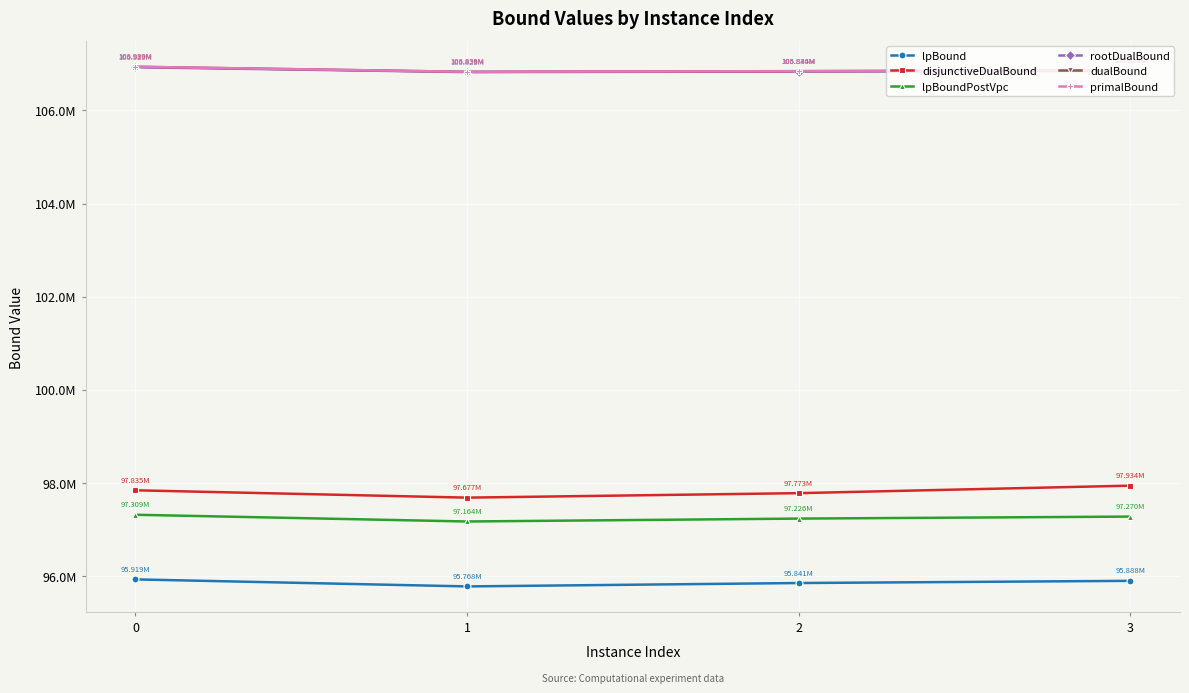

Is this an area chart (filled region under the line)?

No